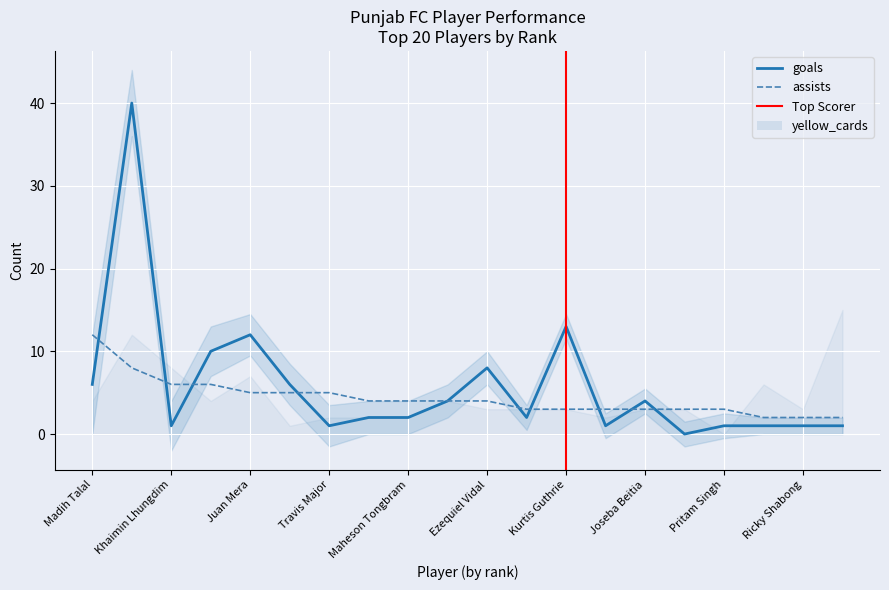

What is the total value across all series at Ricky Shabong?

3